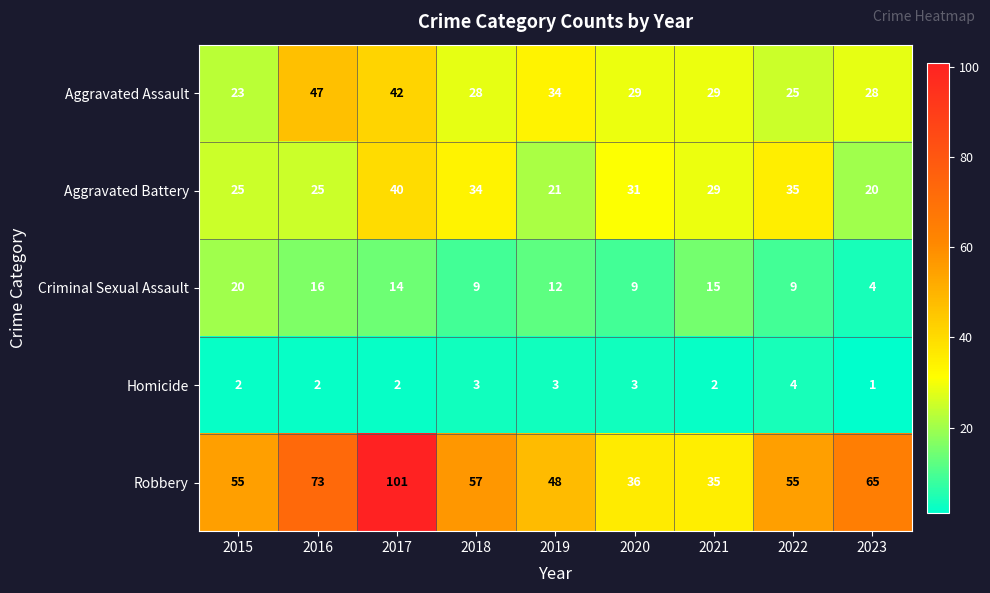

Where does the Criminal Sexual Assault series first go above 12?

2015